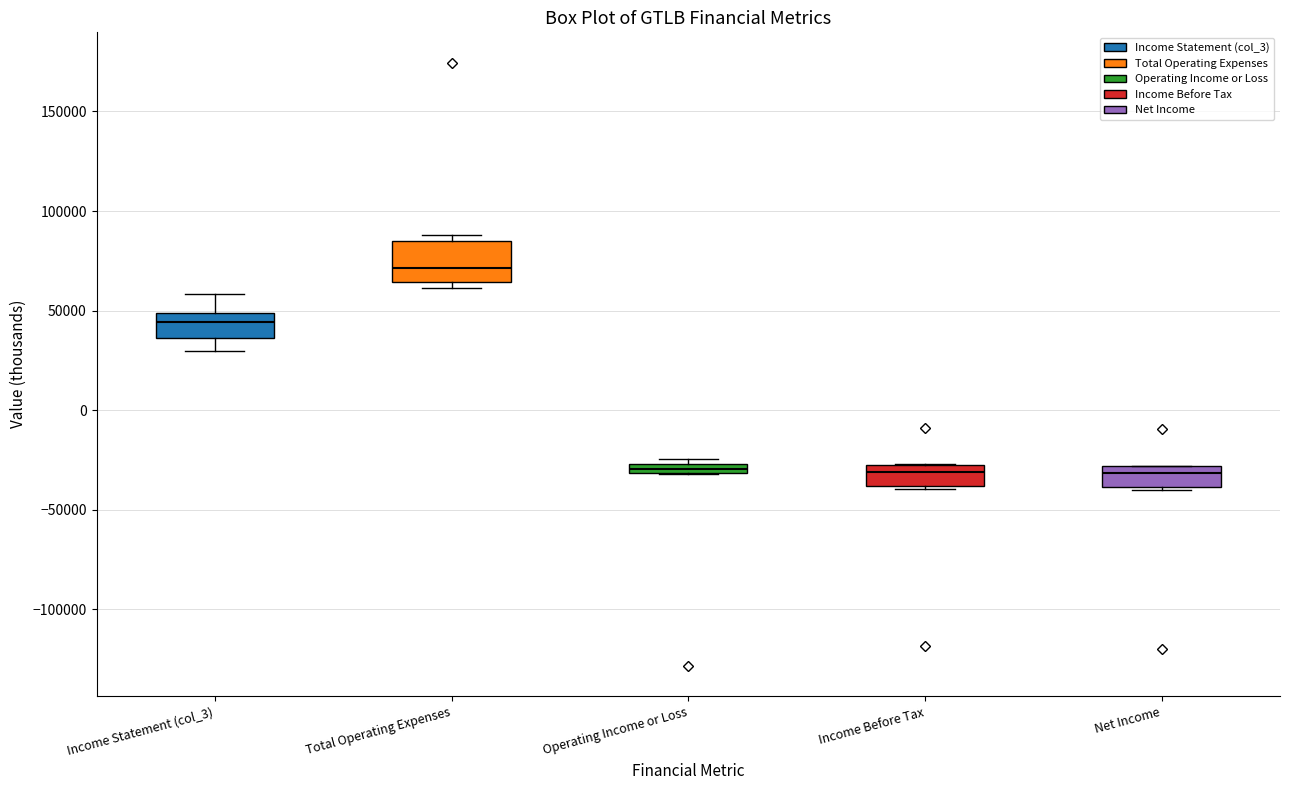

Comparing the boxes themselves (not the whiskers), which one is the tallest?

Total Operating Expenses